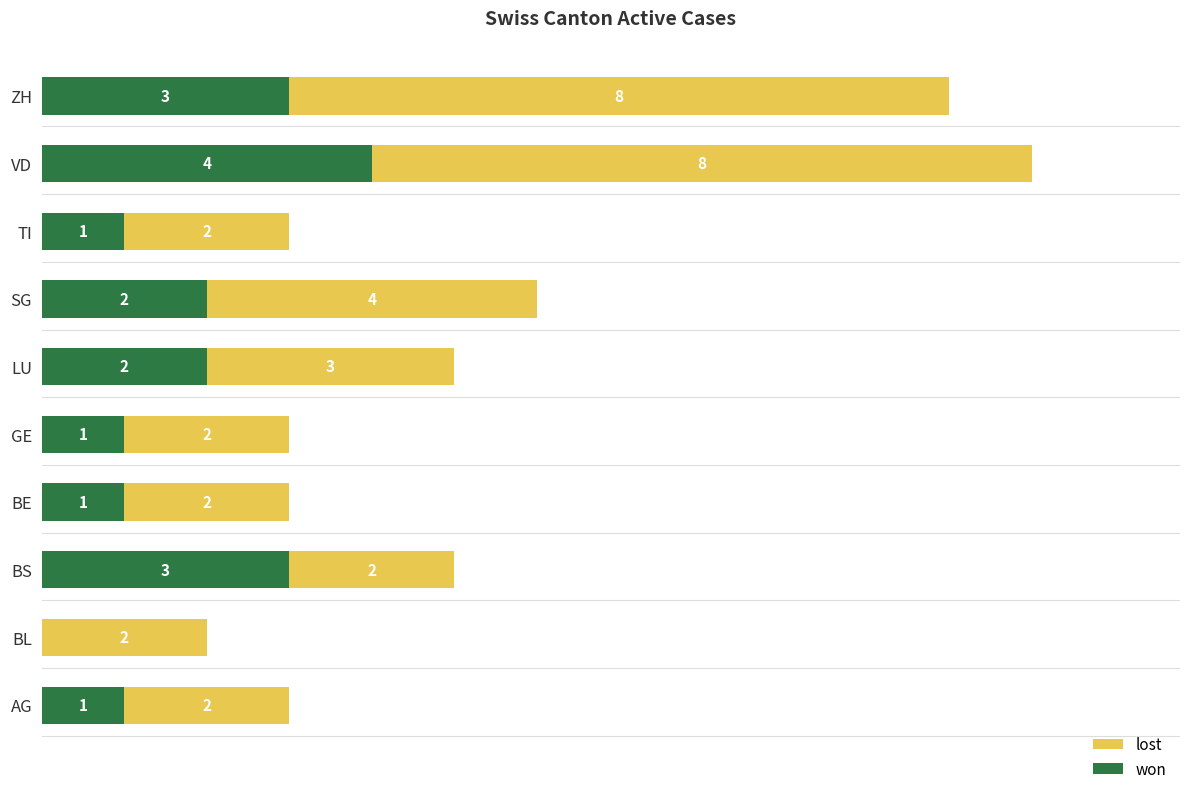

At which category is the sum across all series the highest?

VD